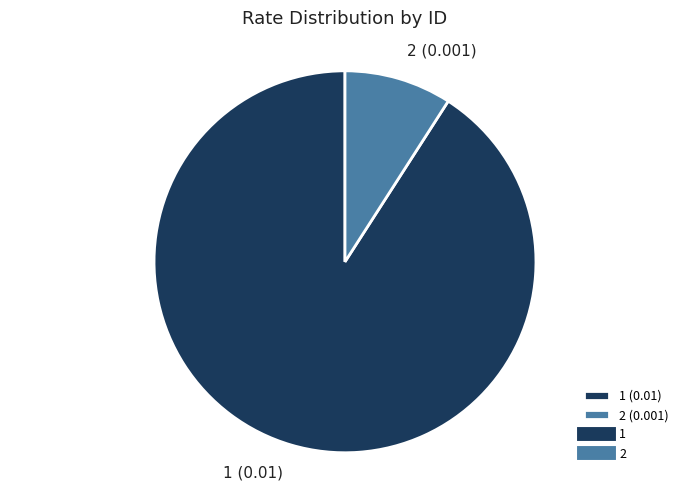

Does 2 account for over 50% of the chart?

No